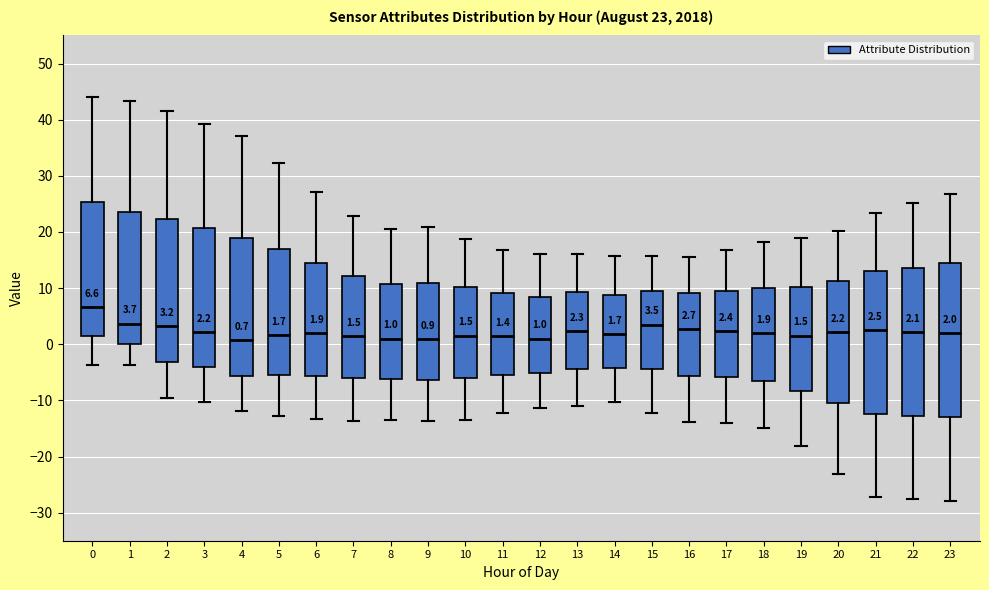

Which box's median line is the highest?

0